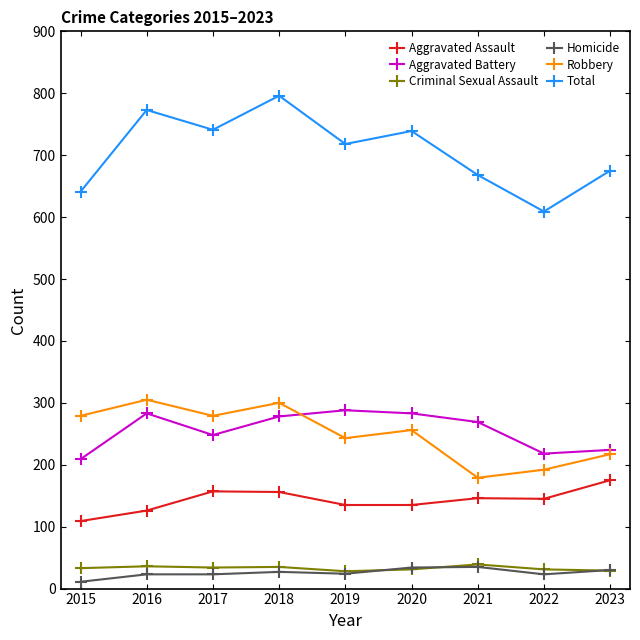

True or false: Robbery and Total cross at least once.

False